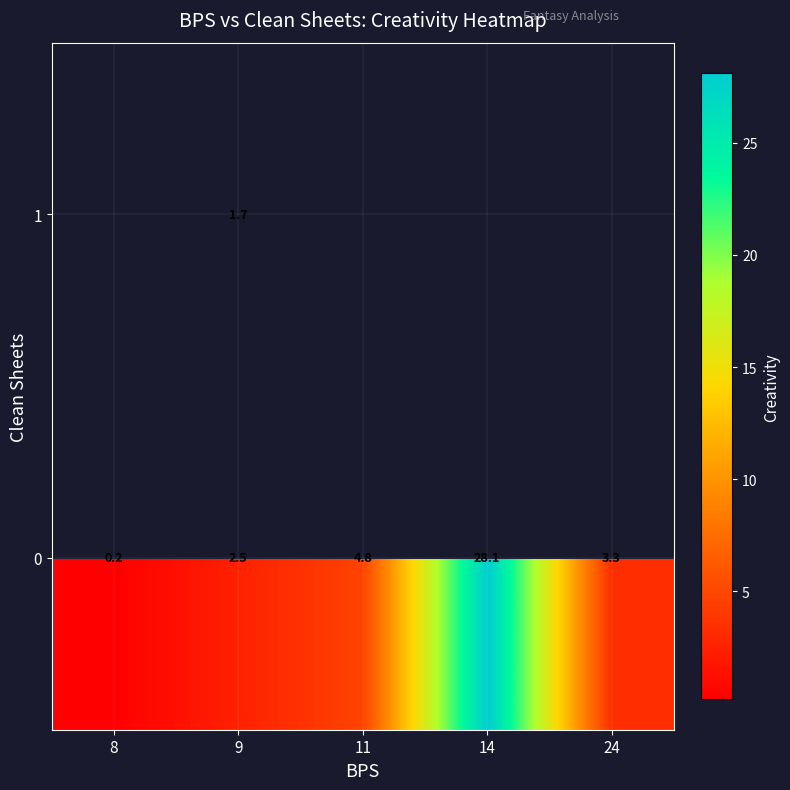

Rank the categories by 0 value from lowest to highest.

8, 9, 24, 11, 14